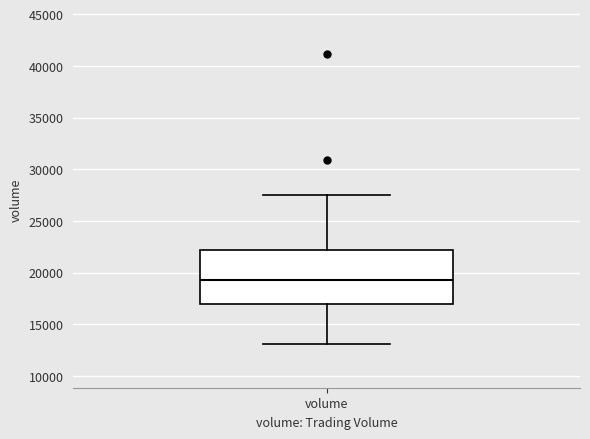

Read this box plot against the y-axis: the position of the median line, the range covered by the box, and the ends of both whiskers. The values are not printed on the chart, so give them approximately, as read against the axis.

median 19500, box 17000 to 22000, whiskers 13000 to 27500